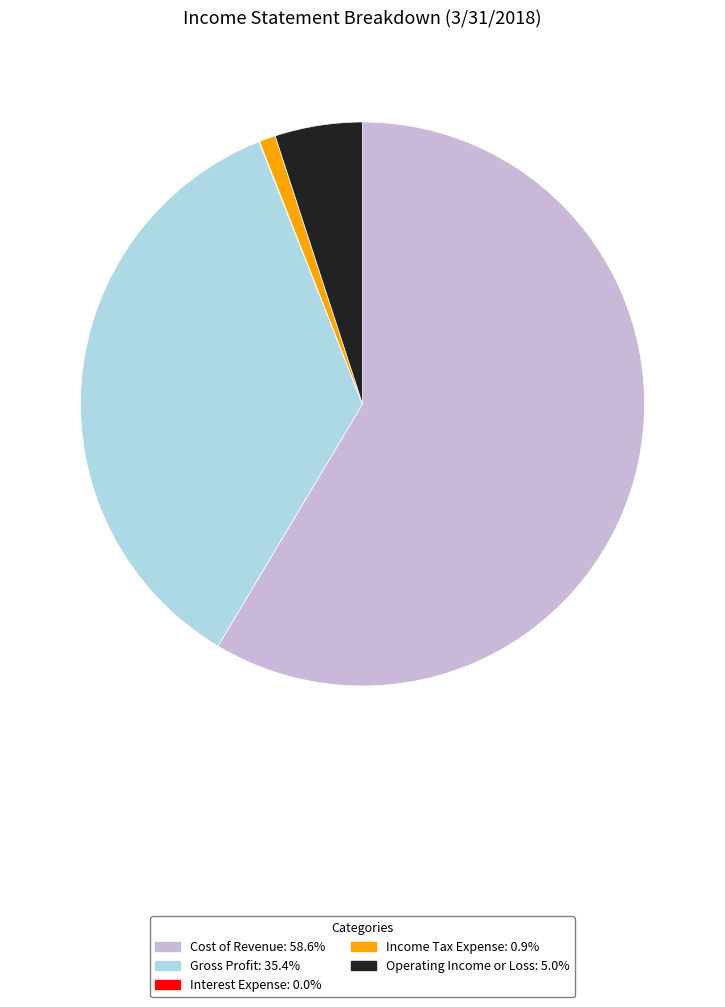

Is there a majority slice in this chart?

Yes